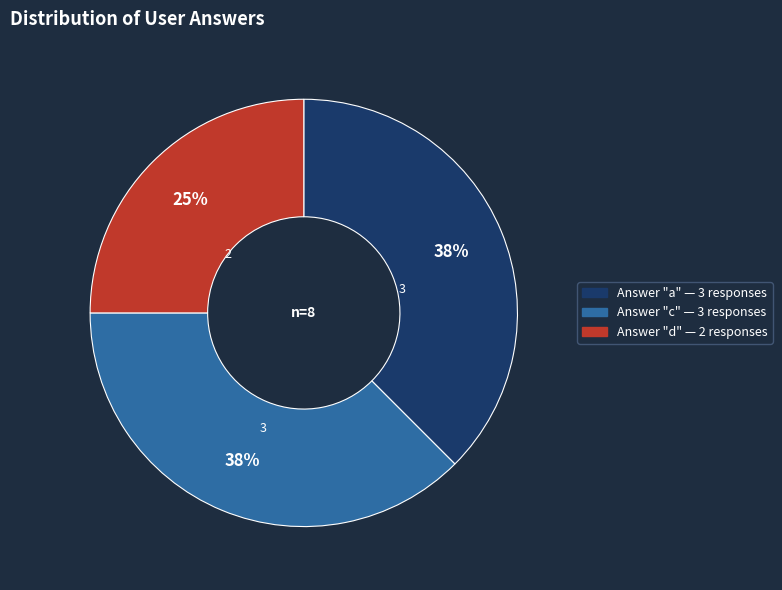

To the nearest percent, what is the average slice percentage?

33%